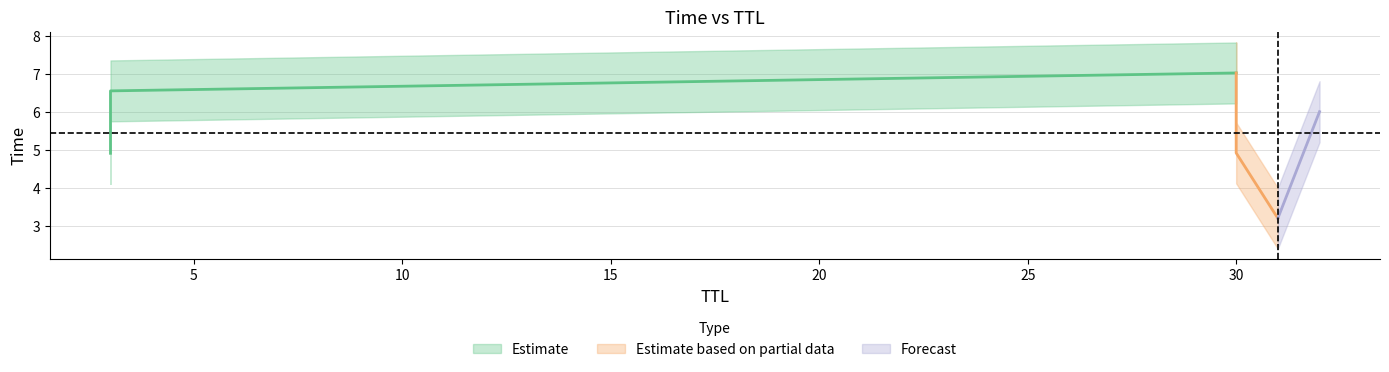

What is the change in value from 31 to 32?

+2.8